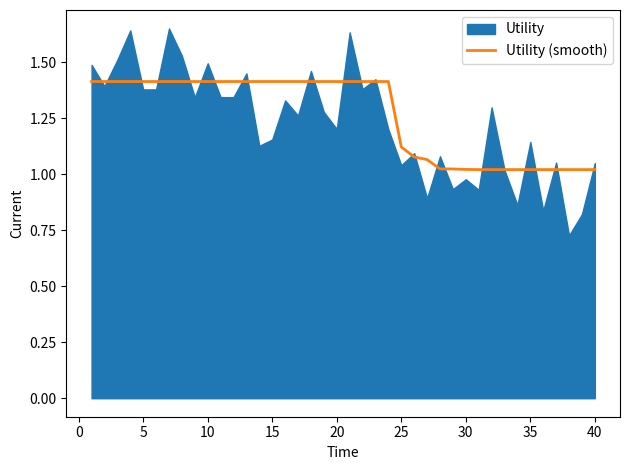

True or false: Utility (smooth) has a value of 0.2 at 35.

False